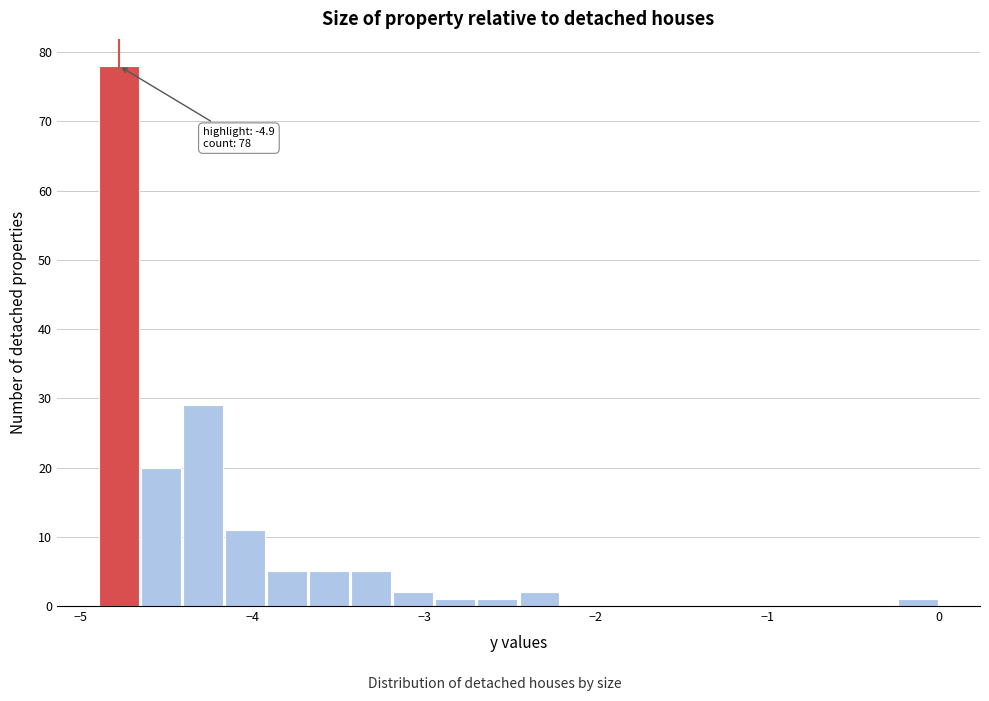

Around what value on the x-axis is the tallest bar? Give the approximate position of its centre, as read against the axis.

-4.8